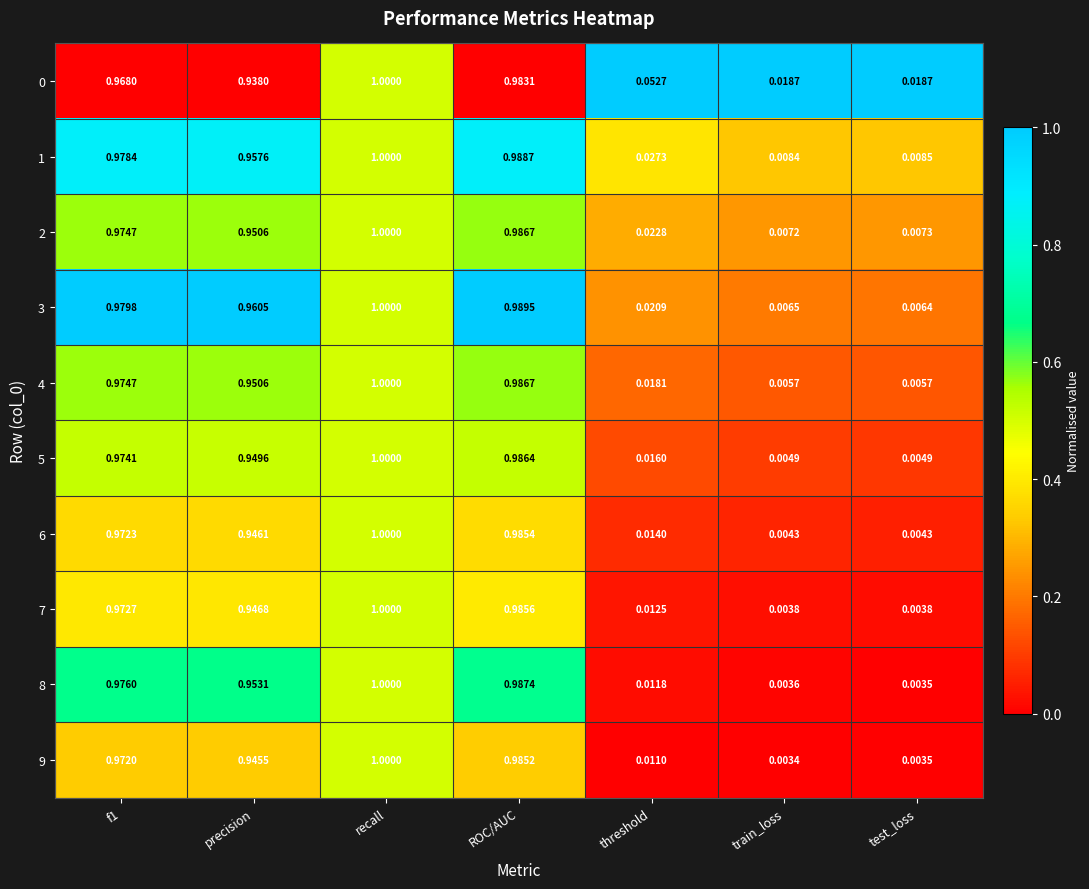

At which label does 3 reach its minimum?

test_loss